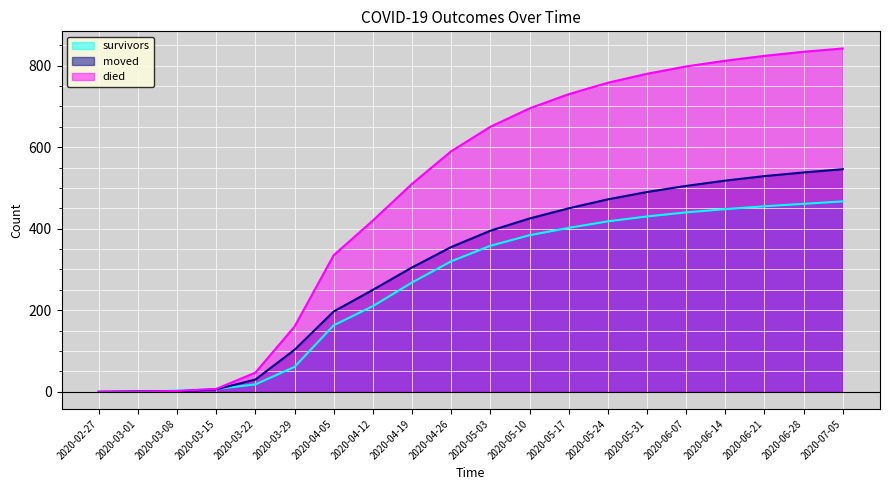

What is the difference between the died values at 2020-06-28 and 2020-05-31?

54